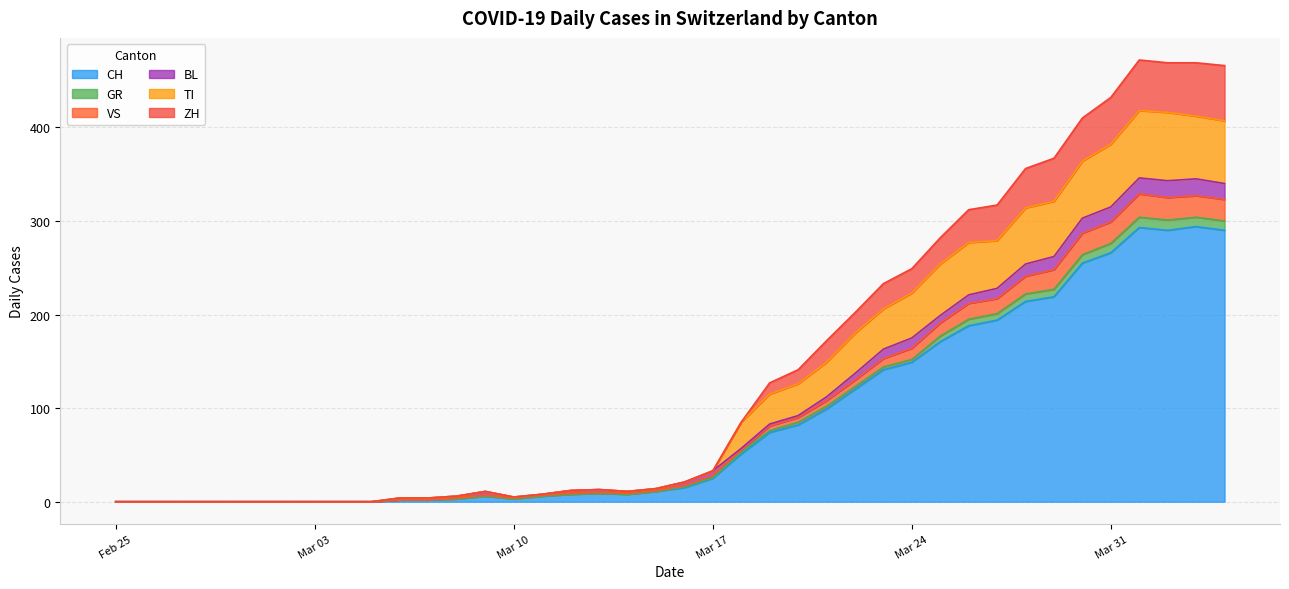

True or false: ZH and GR intersect in this chart.

False